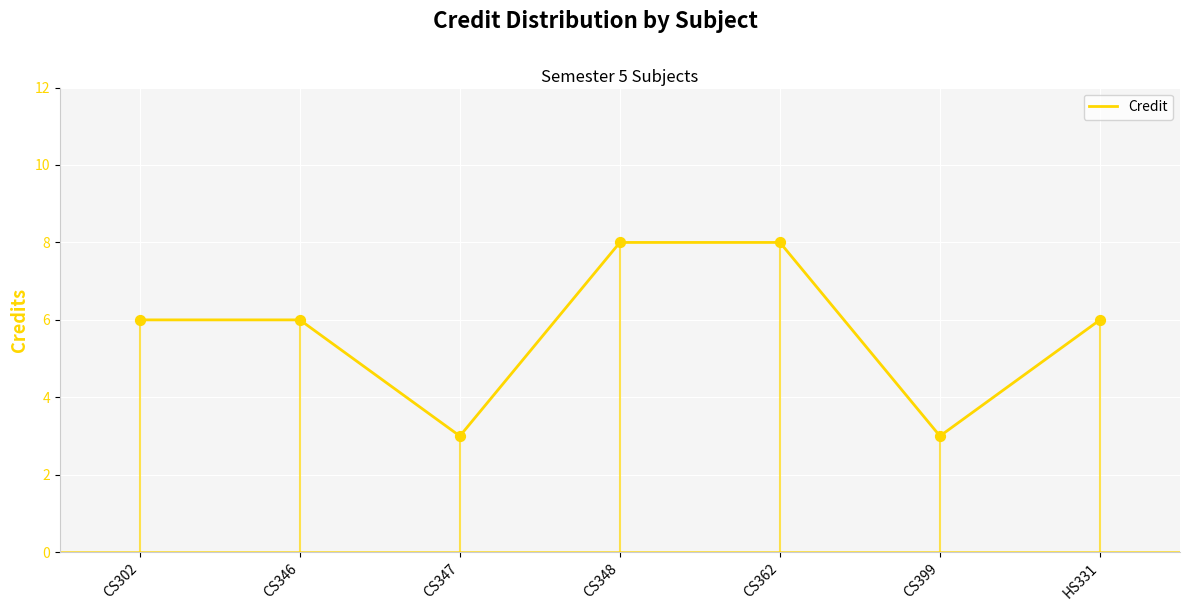

Which has a higher value, CS399 or CS348?

CS348